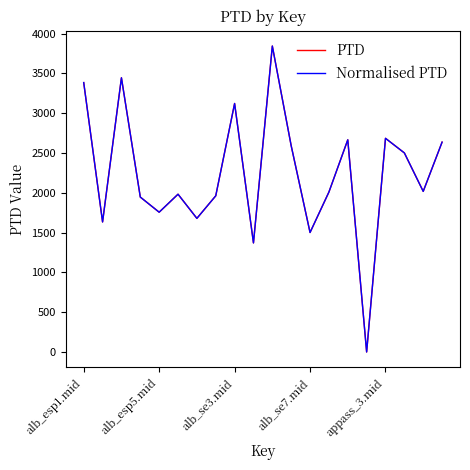

Does the chart display data point markers on the line(s)?

No